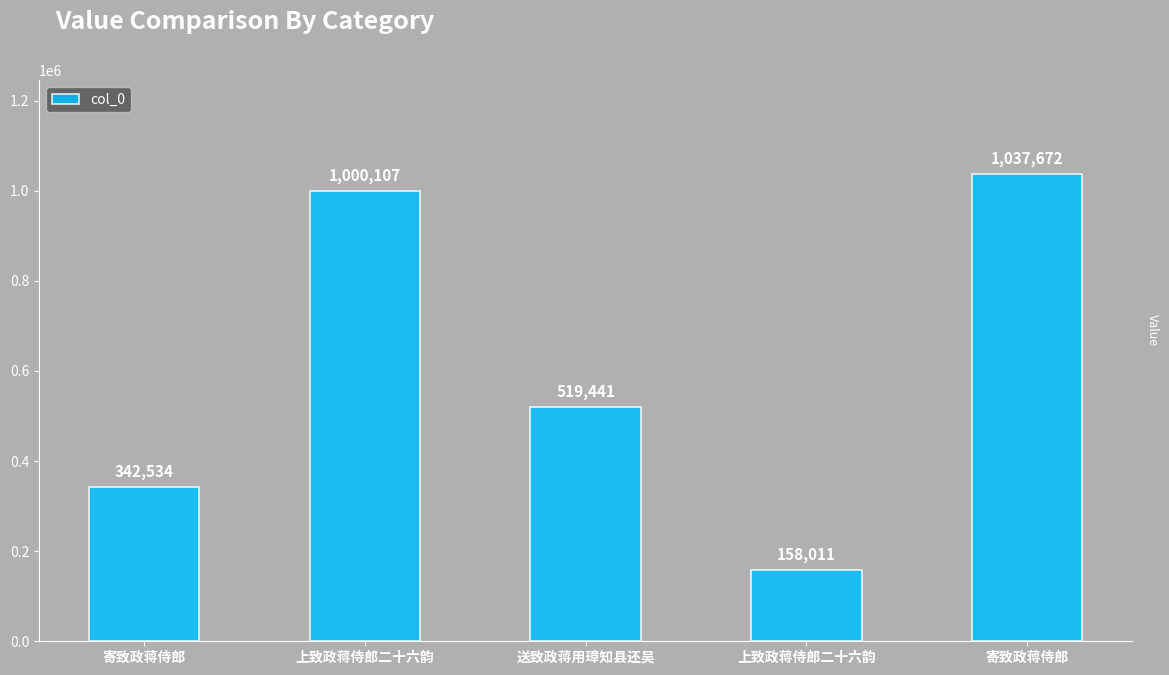

What is the label of the 4th bar from the left?

上致政蒋侍郎二十六韵